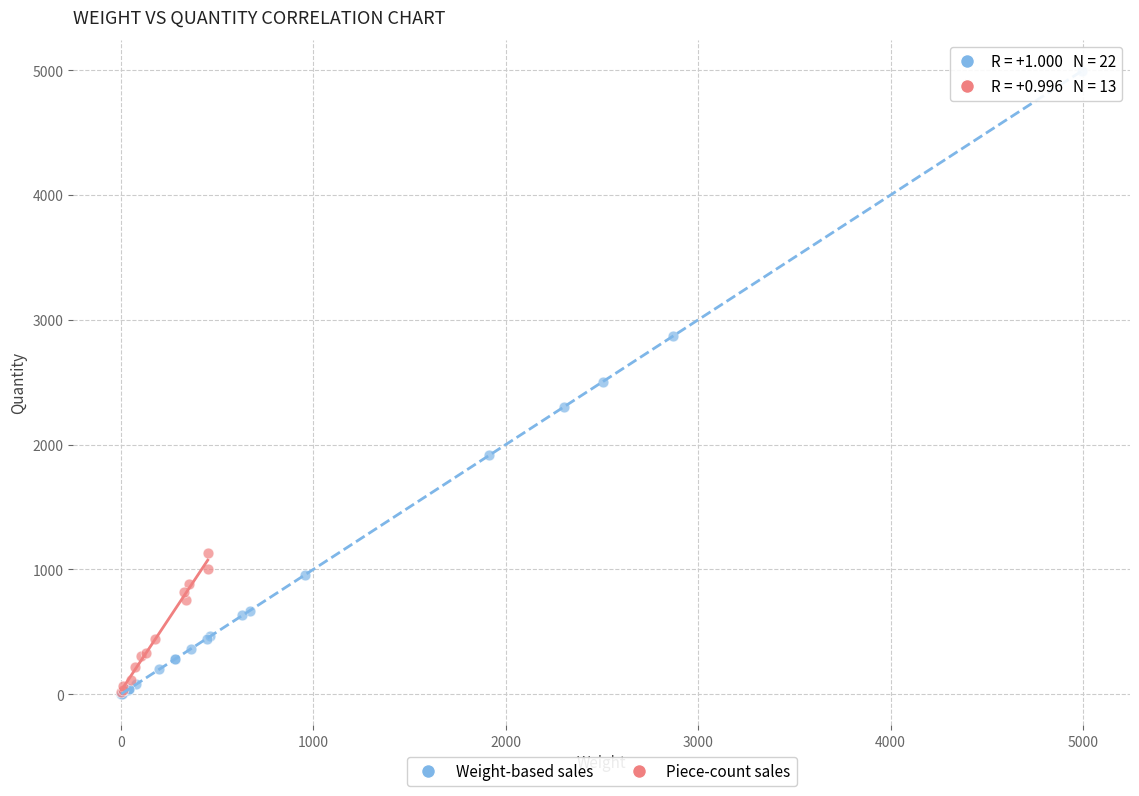

Which series has the largest Y range (max minus min)?

Weight-based sales